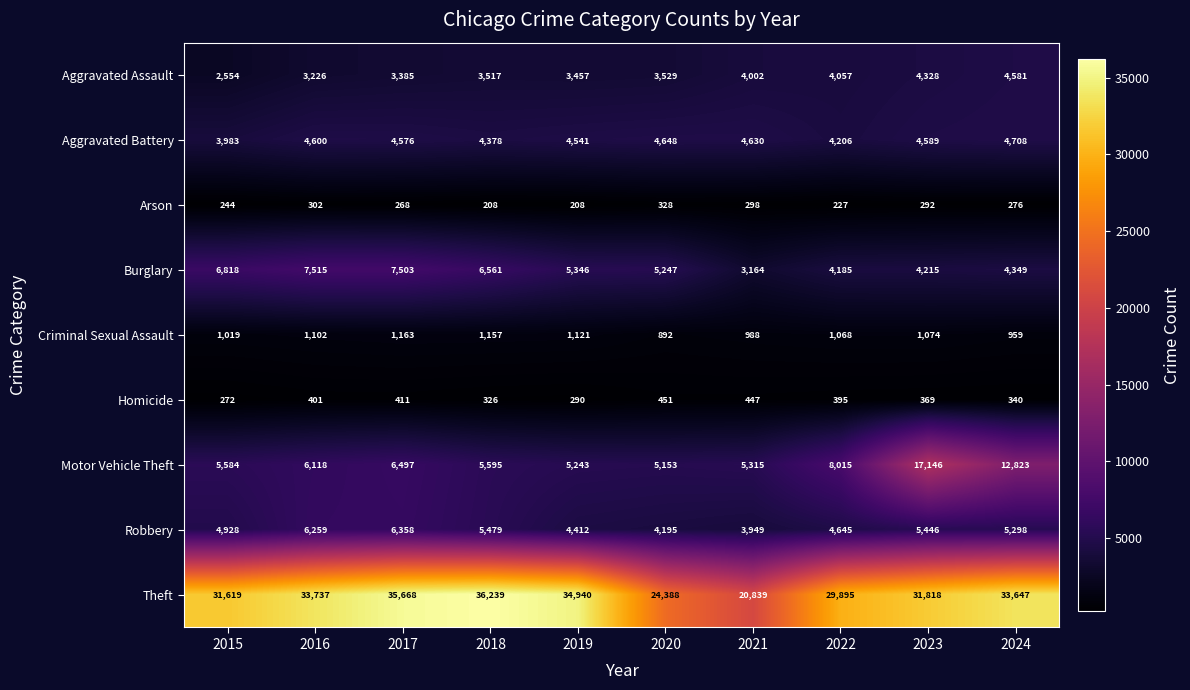

Which series has the largest range (max minus min)?

Theft